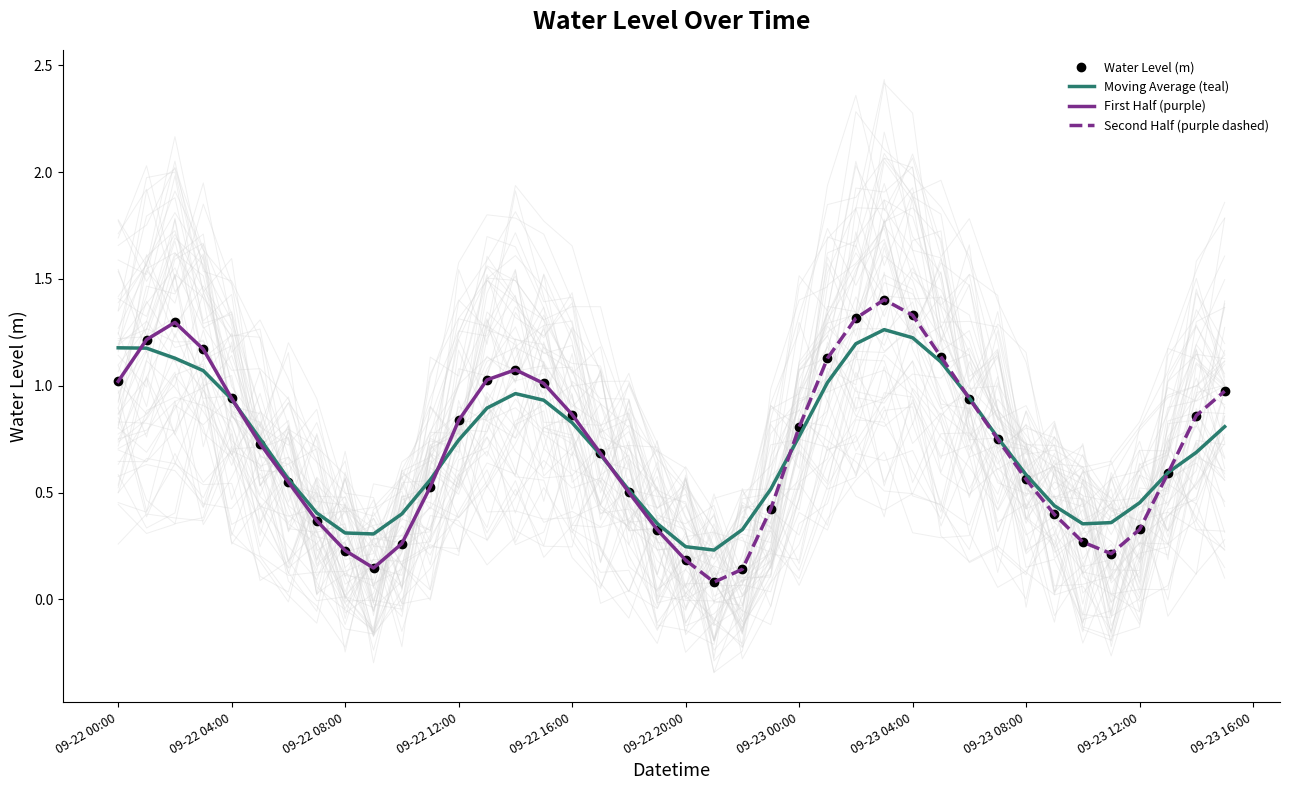

What is the label of the 20th point from the left?

2023-09-22 19:00:00